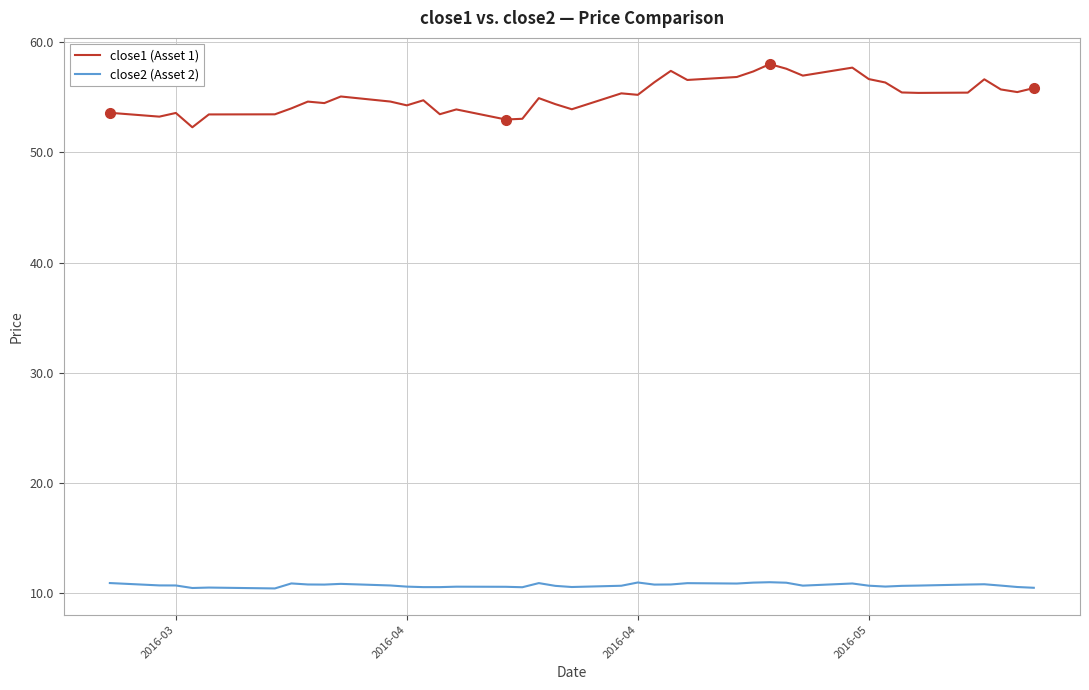

What is the lowest value of the close2 (Asset 2) series?

10.4